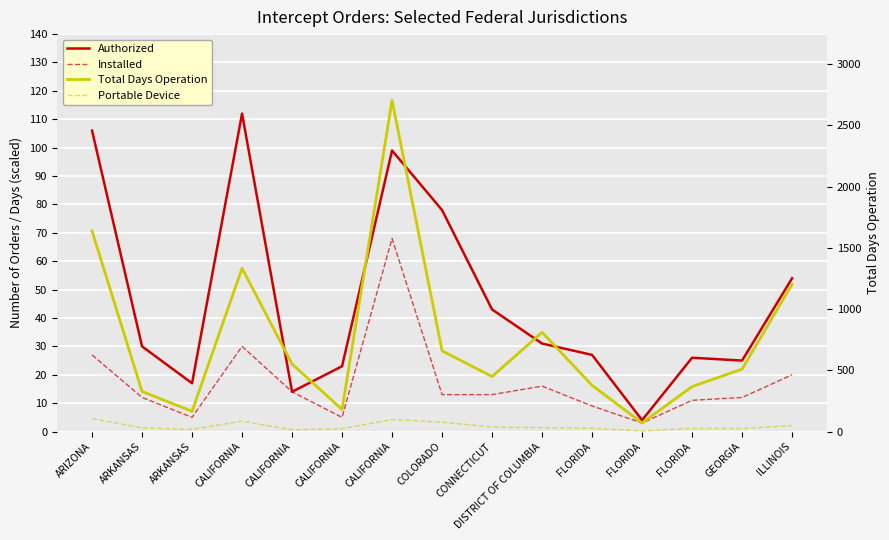

Is this an area chart (filled region under the line)?

No